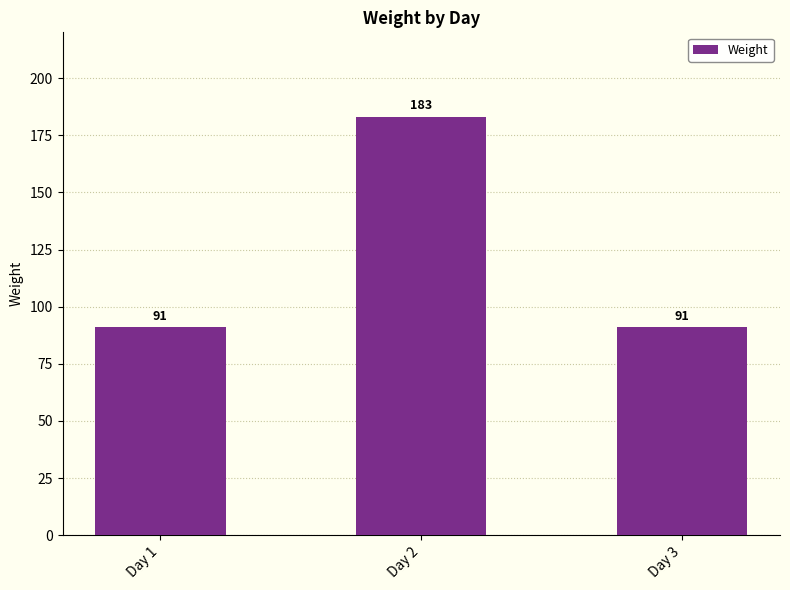

Which category has the highest value across all series?

Day 2